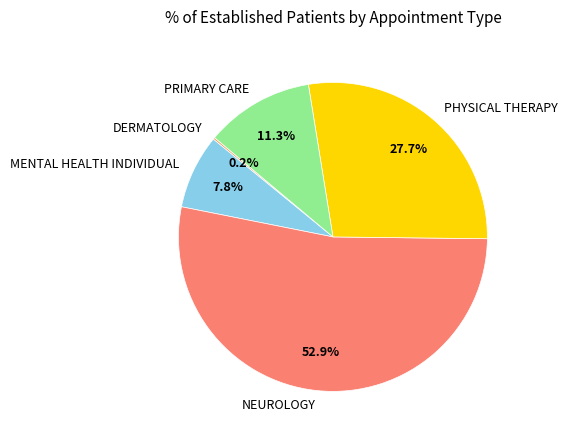

To the nearest percent, what is the average slice percentage?

20%